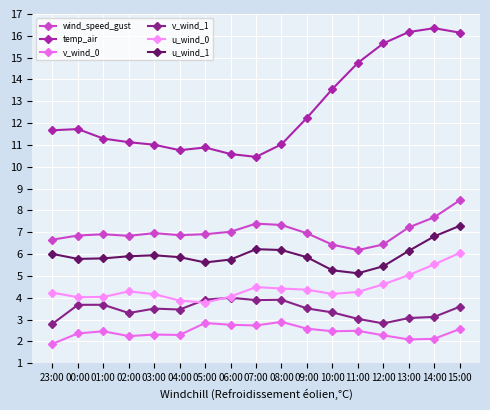

What is the difference between the highest and lowest values at 03:00?

8.7